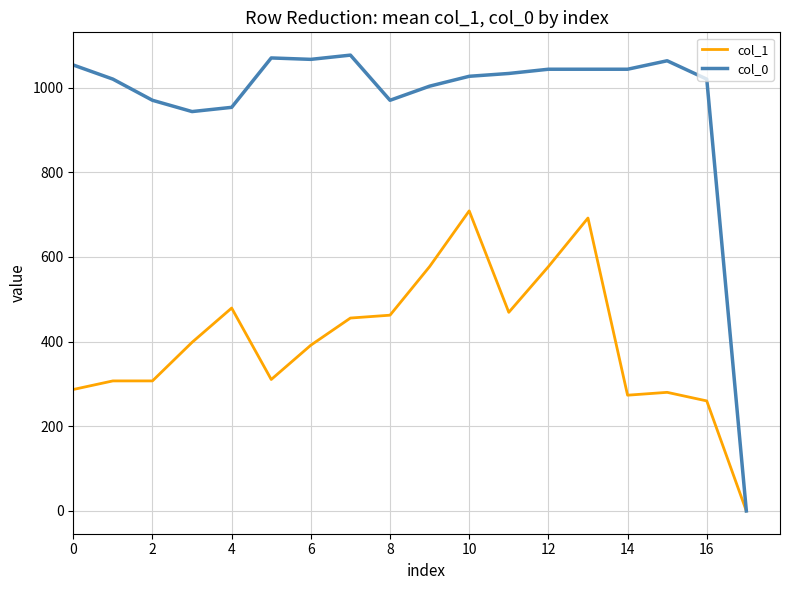

How many values in col_0 are above zero?

17